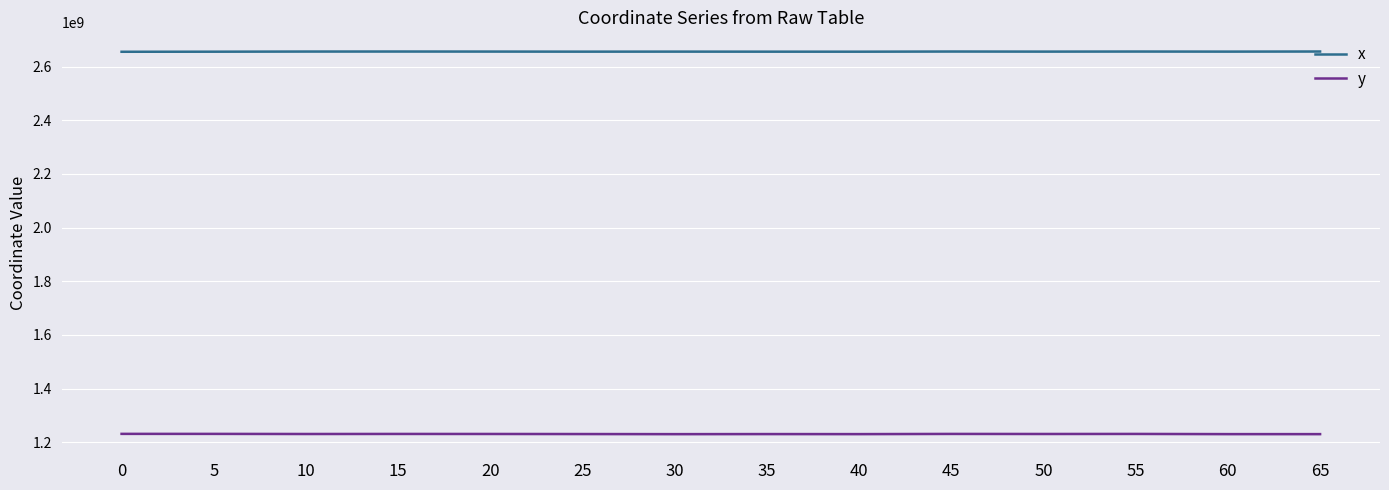

Reading right to left, what are all the values shown in this chart?

x: 2656000000.0	2655583523.3	2655891020.8	2655598168.2	2655935927.2	2655306487.0	2655396448.7	2655585106.9	2655452700.2	2655766528.3	2655933075.1	2655844985.2	2655300555.6	2655000000.0
y: 1230544911.0	1230587013.3	1231261825.1	1231072914.2	1231287690.1	1230602223.0	1230749913.5	1230500000.0	1230854278.2	1231138677.3	1231234875.1	1231032692.1	1231425343.6	1231500000.0